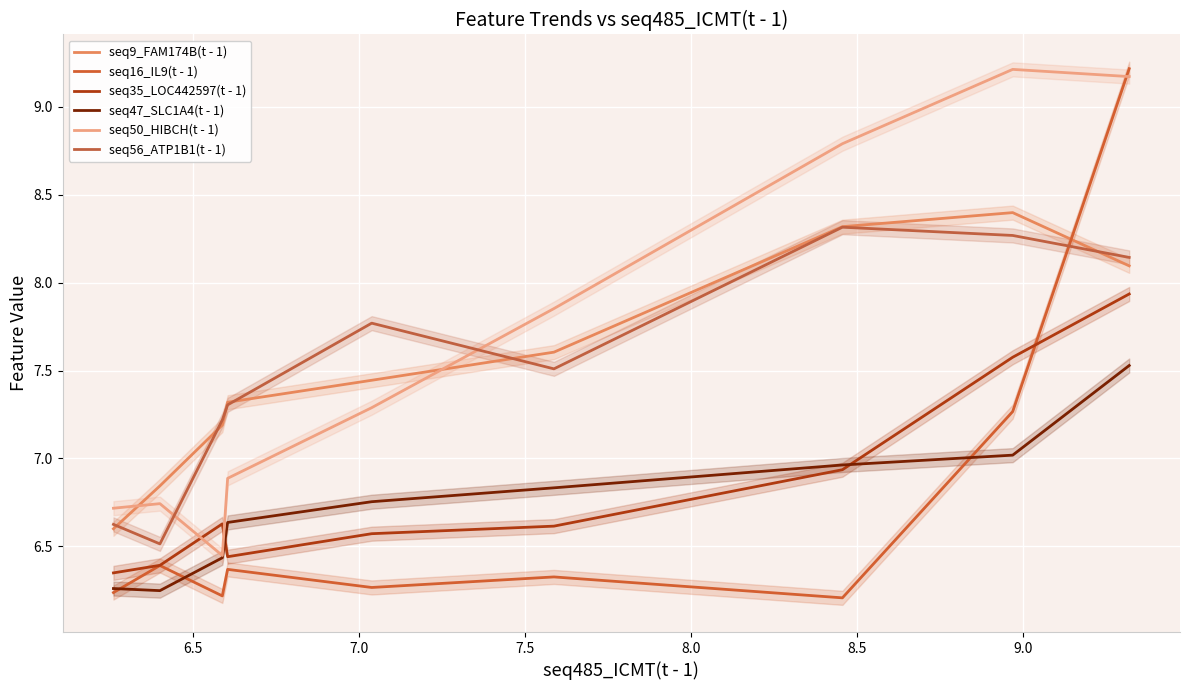

In seq9_FAM174B(t - 1), how many points are higher than both neighbors (excluding endpoints)?

1